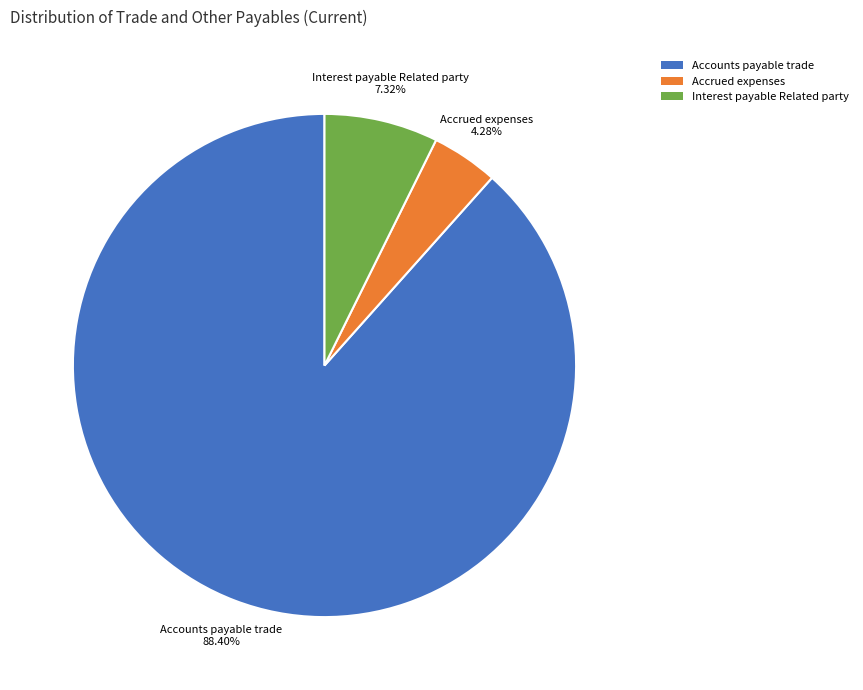

Which category has the biggest portion of the pie?

Accounts payable trade